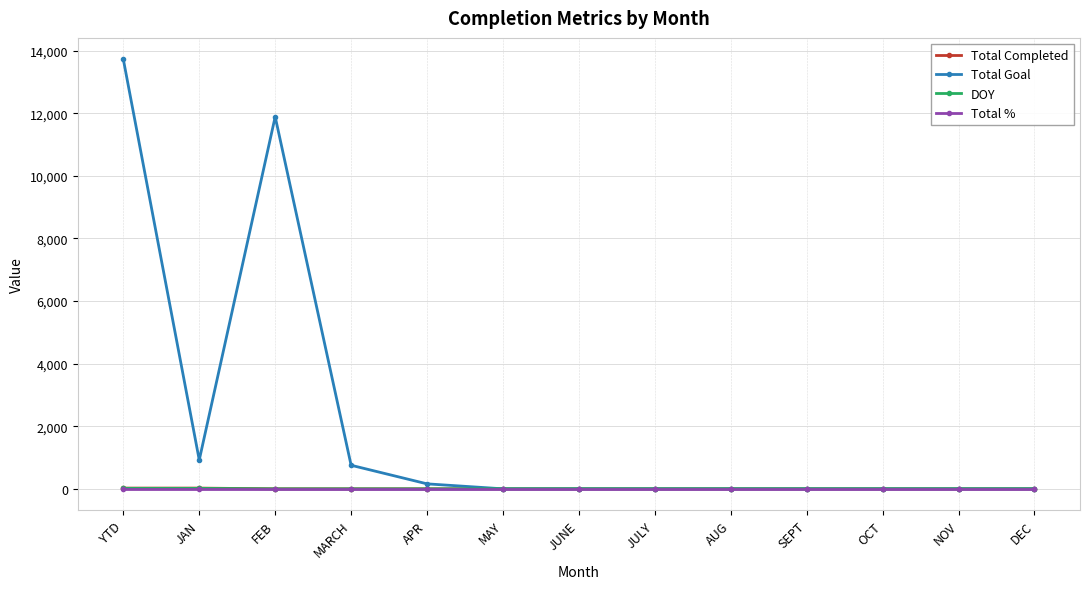

Where is the first local maximum for Total Goal?

FEB